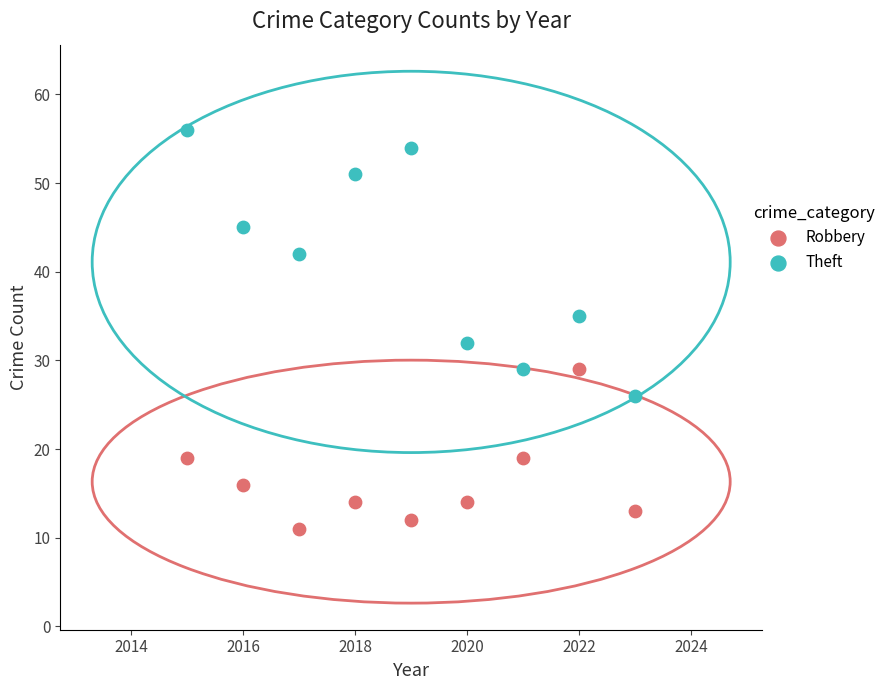

Across all data points, what is the range of Y values (max minus min)?

45